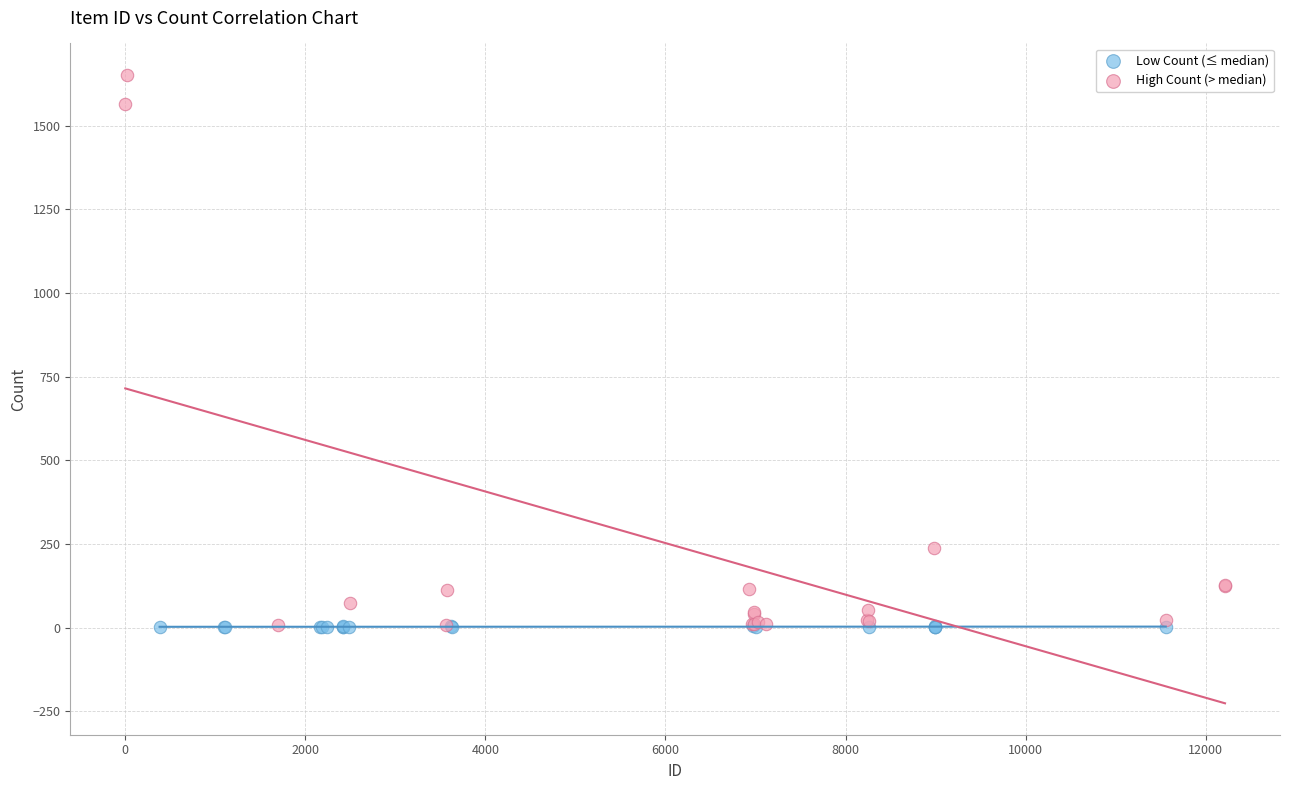

Which series contains the highest Y value?

High Count (> median)